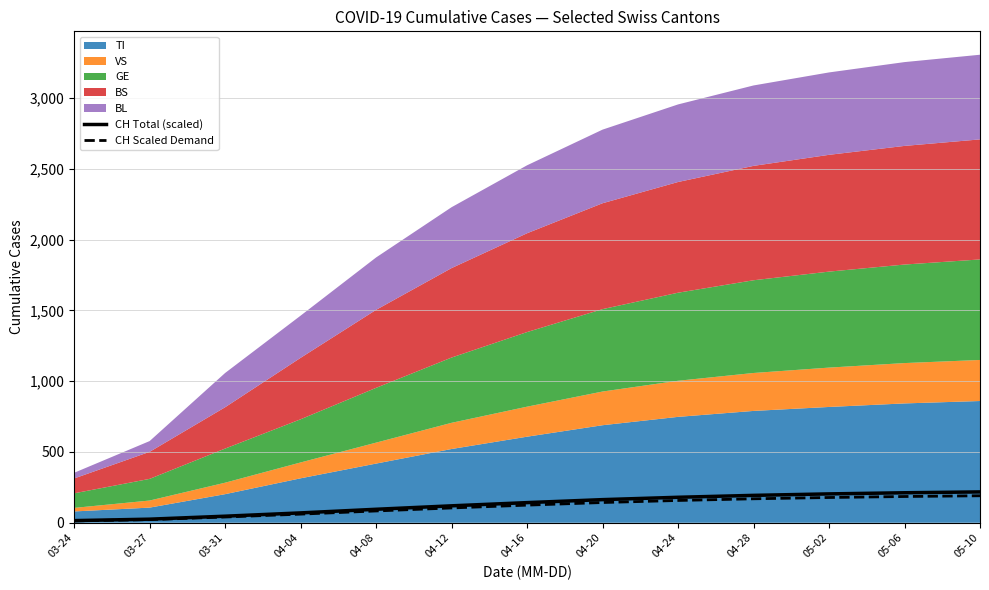

How many data points in CH Scaled Demand are above 124?

7